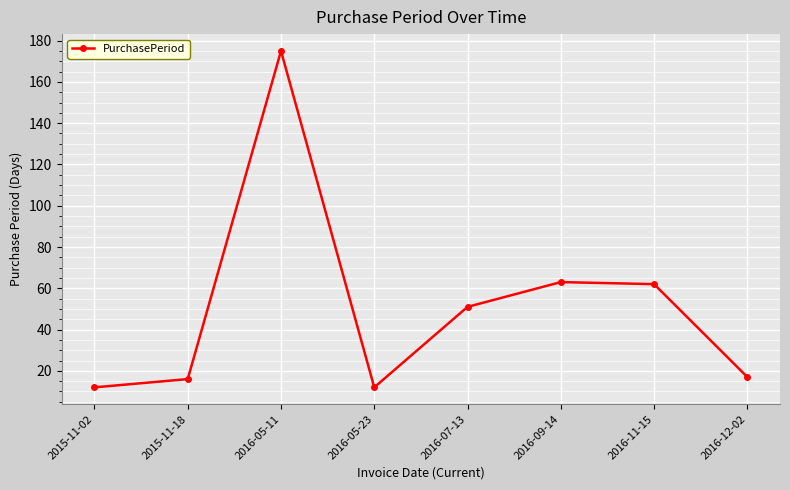

What is the difference between the maximum and minimum values?

163